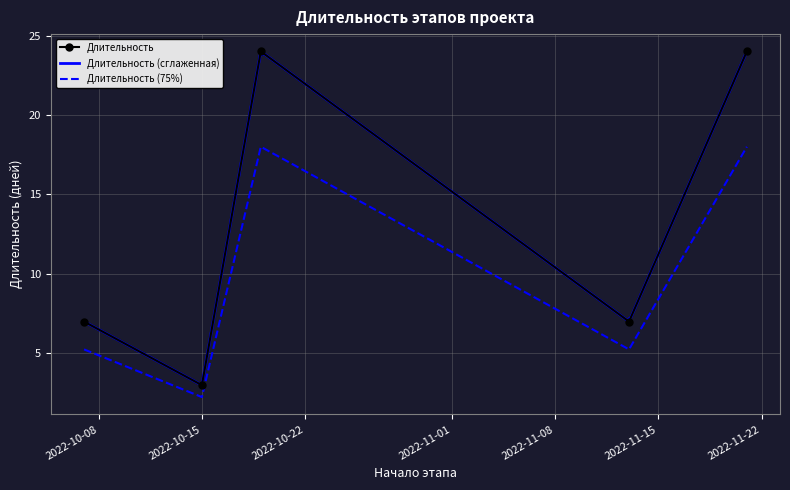

True or false: Длительность and Длительность (75%) intersect in this chart.

False